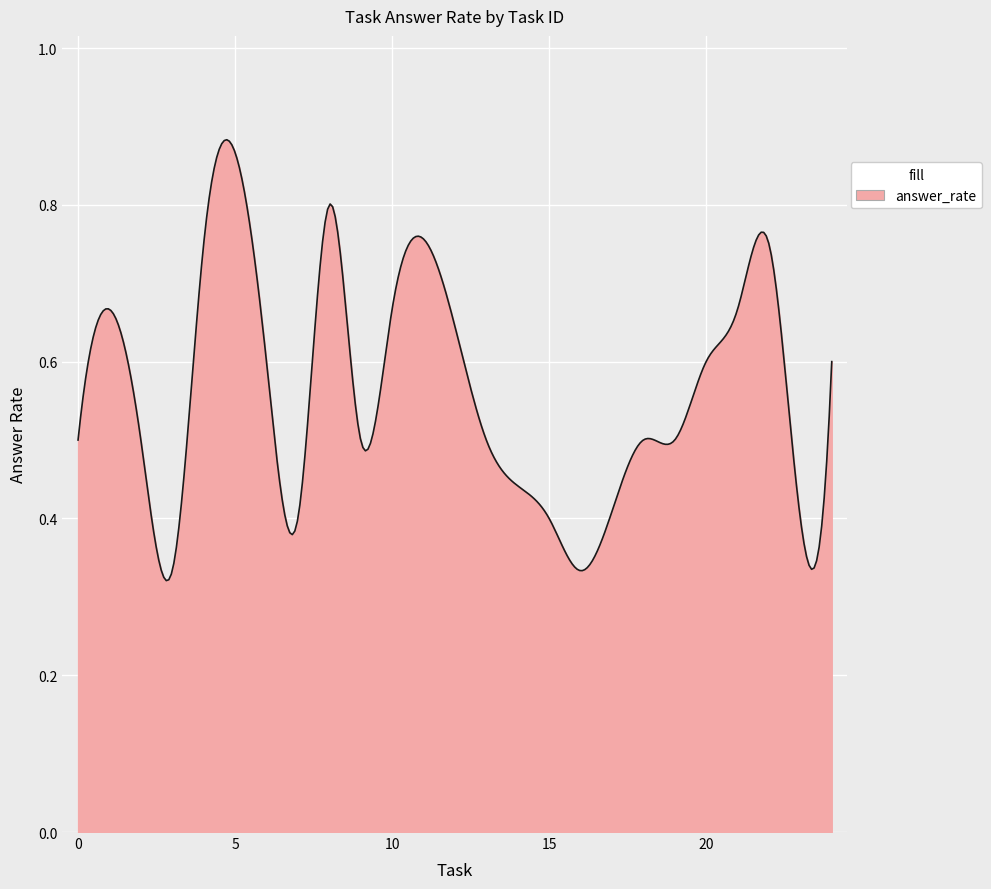

True or false: there are more than 0 points higher than both neighbors.

True